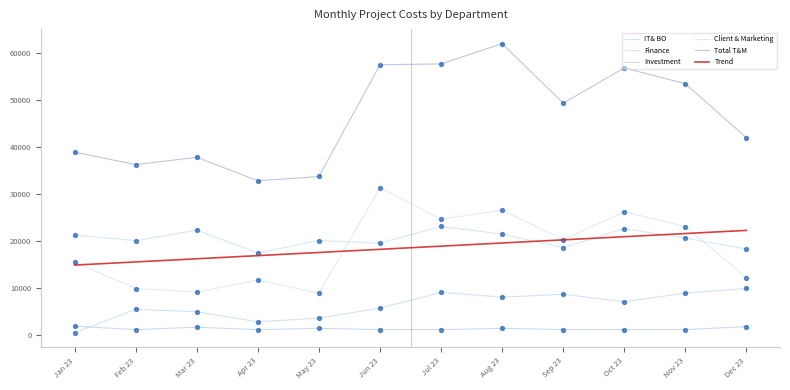

Which series has the widest spread of Y values?

Total T&M